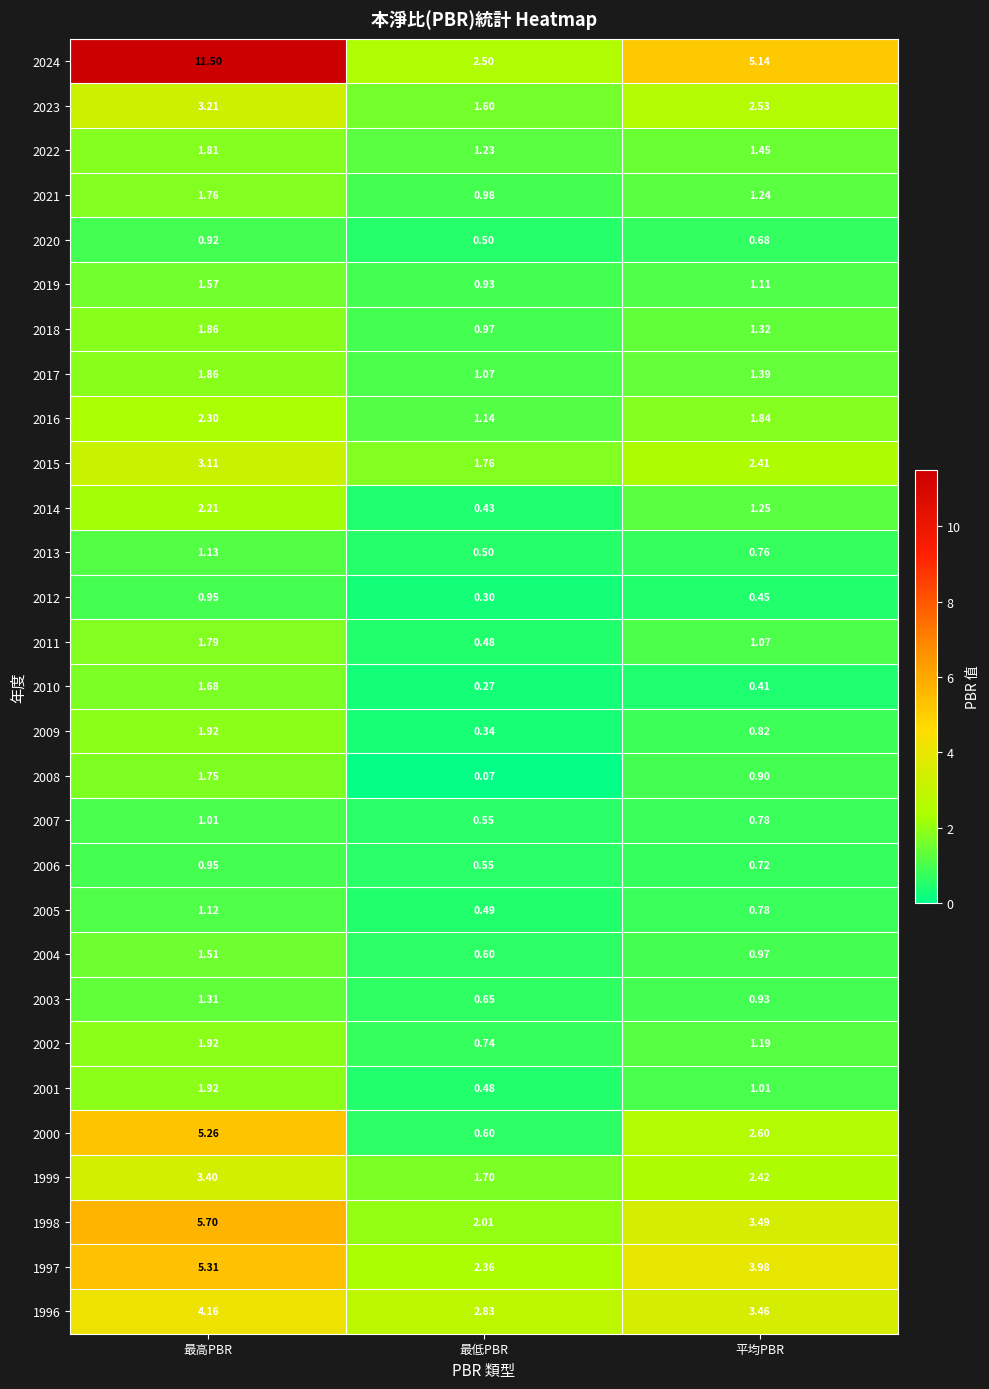

At which label is 2019 closest to 1?

最低PBR